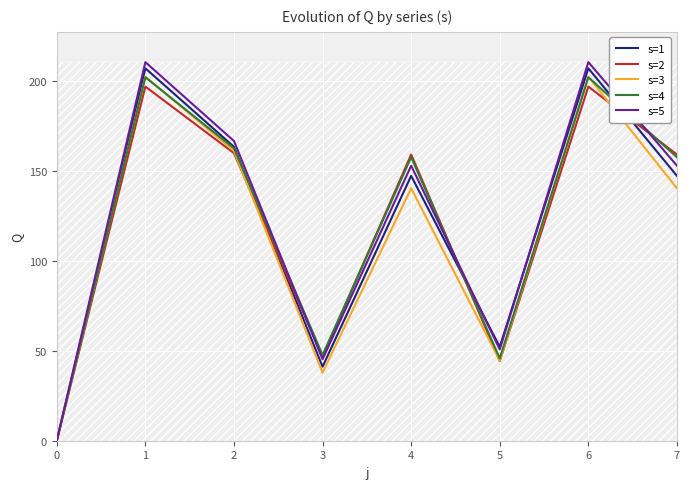

What is the average value of the s=4 series?

122.0